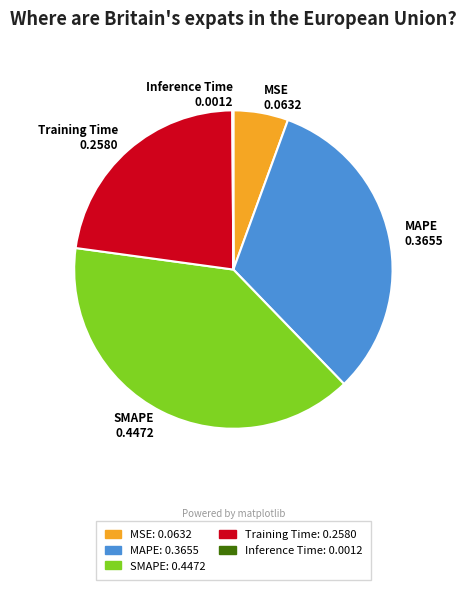

Is there a majority slice in this chart?

No